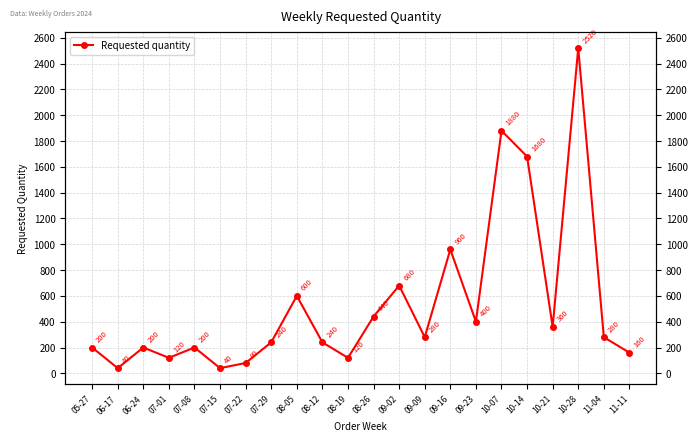

What is the greatest value displayed?

2520